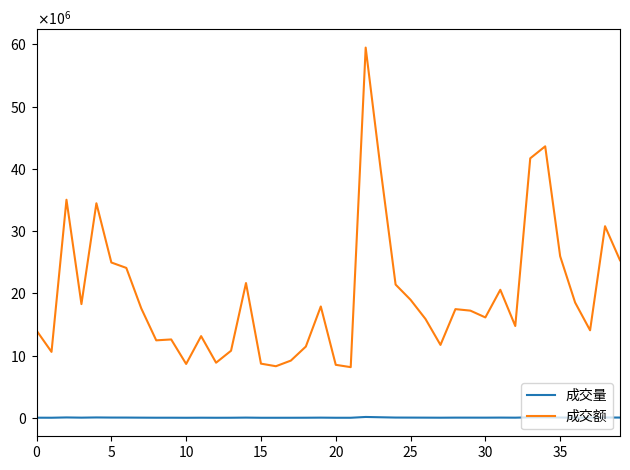

What are all the series names shown in the legend?

成交量, 成交额